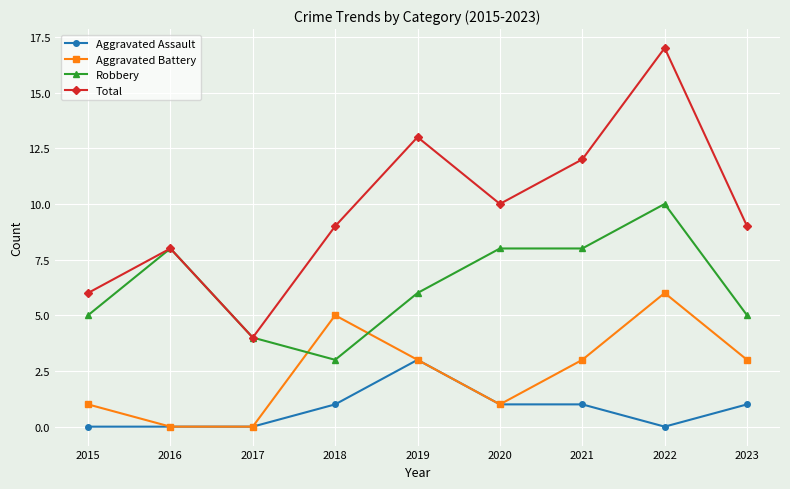

Reading right to left, what are all the values shown in this chart?

Aggravated Assault: 2023=1	2022=0	2021=1	2020=1	2019=3	2018=1	2017=0	2016=0	2015=0
Aggravated Battery: 2023=3	2022=6	2021=3	2020=1	2019=3	2018=5	2017=0	2016=0	2015=1
Robbery: 2023=5	2022=10	2021=8	2020=8	2019=6	2018=3	2017=4	2016=8	2015=5
Total: 2023=9	2022=17	2021=12	2020=10	2019=13	2018=9	2017=4	2016=8	2015=6